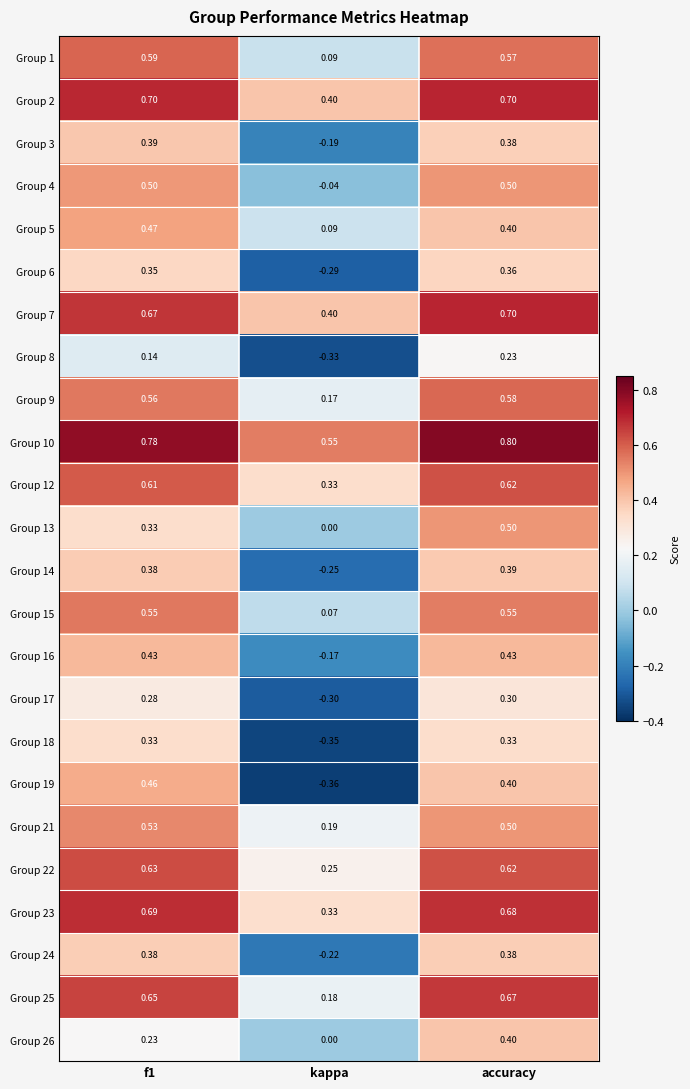

At which label does Group 14 reach its peak?

accuracy